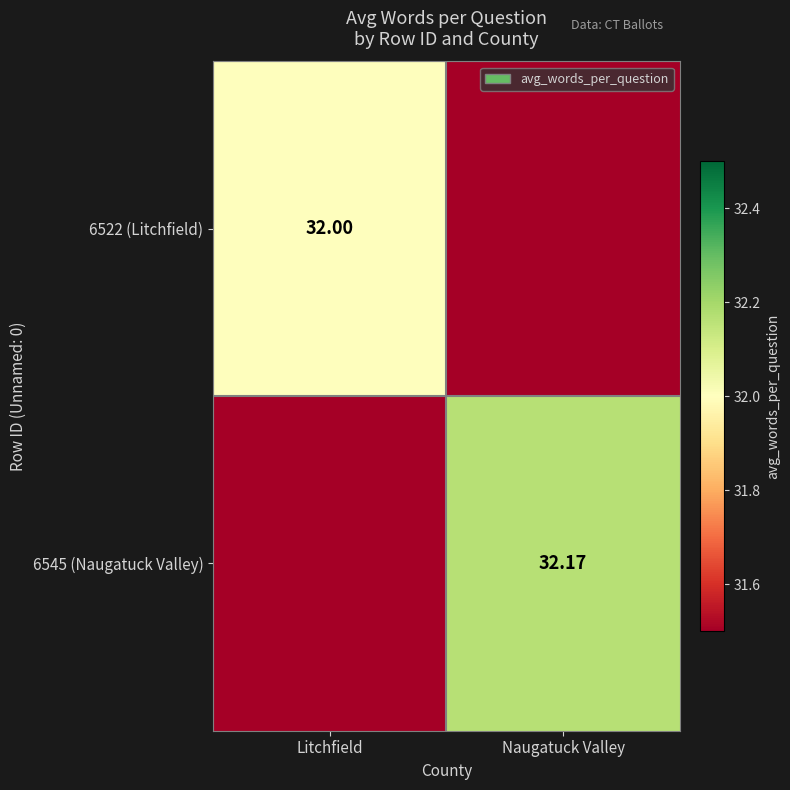

Is the value of 6522 (Litchfield) at Litchfield greater than the value of 6545 (Naugatuck Valley) at Naugatuck Valley?

No